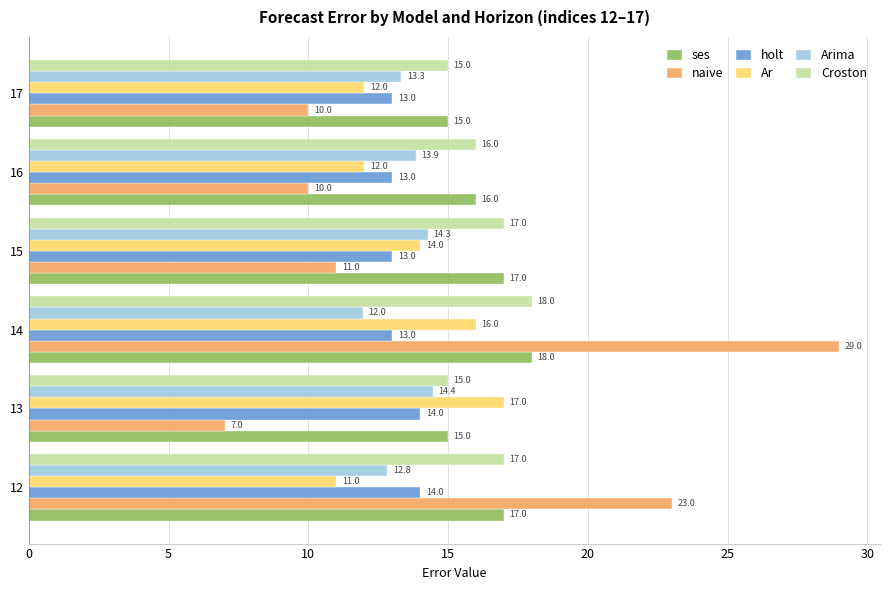

At how many categories does at least one series exceed 14?

6